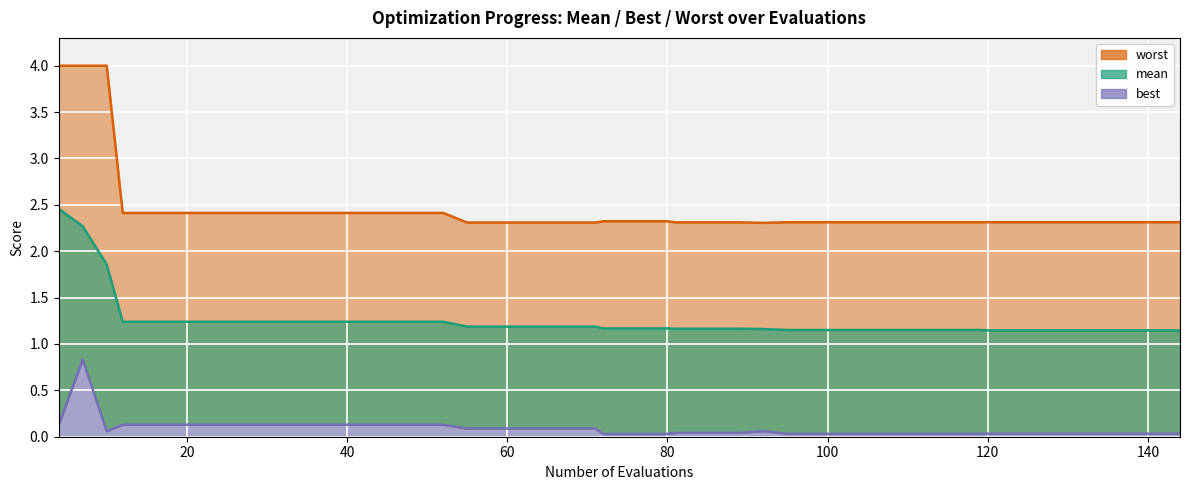

What is the difference between the second highest and second lowest values in the best series?

0.1